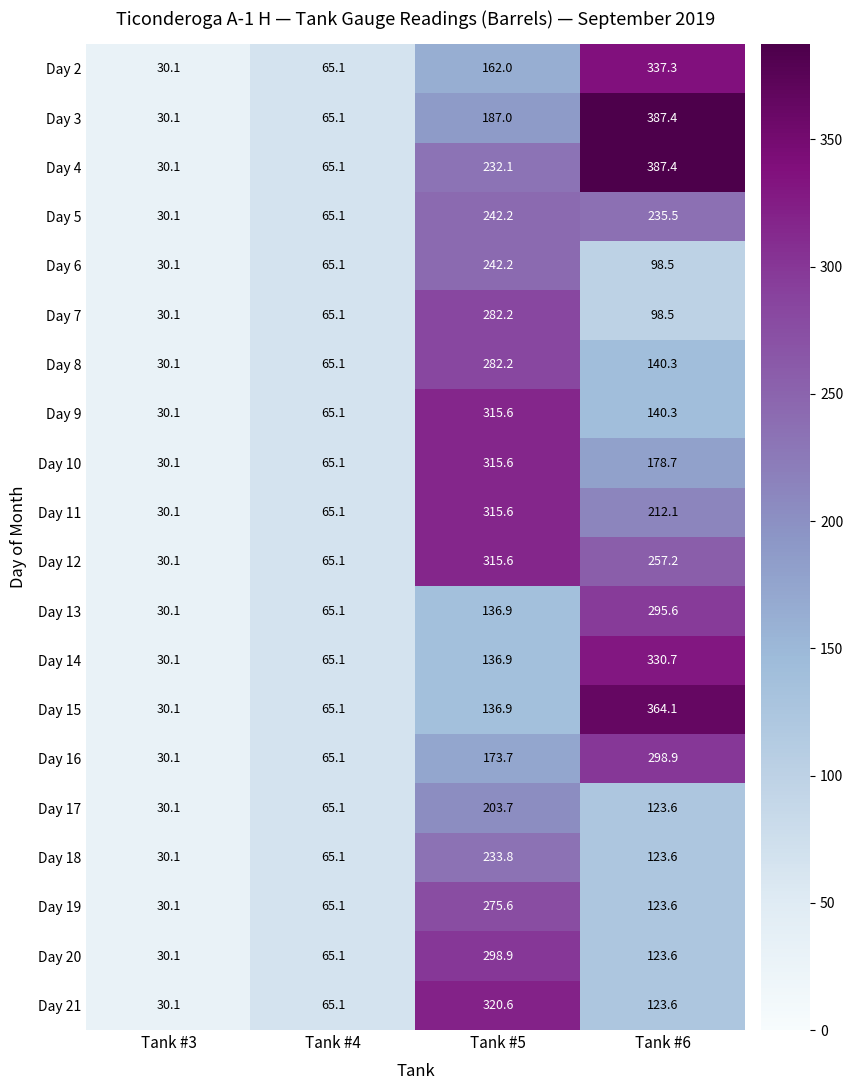

What is the spread (max minus min) of values at Tank #5?

183.7